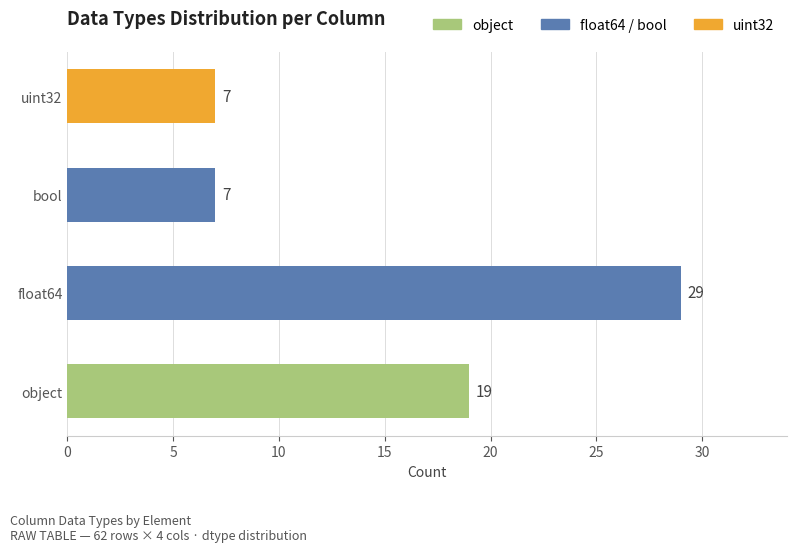

How many values are between 7 and 29?

4